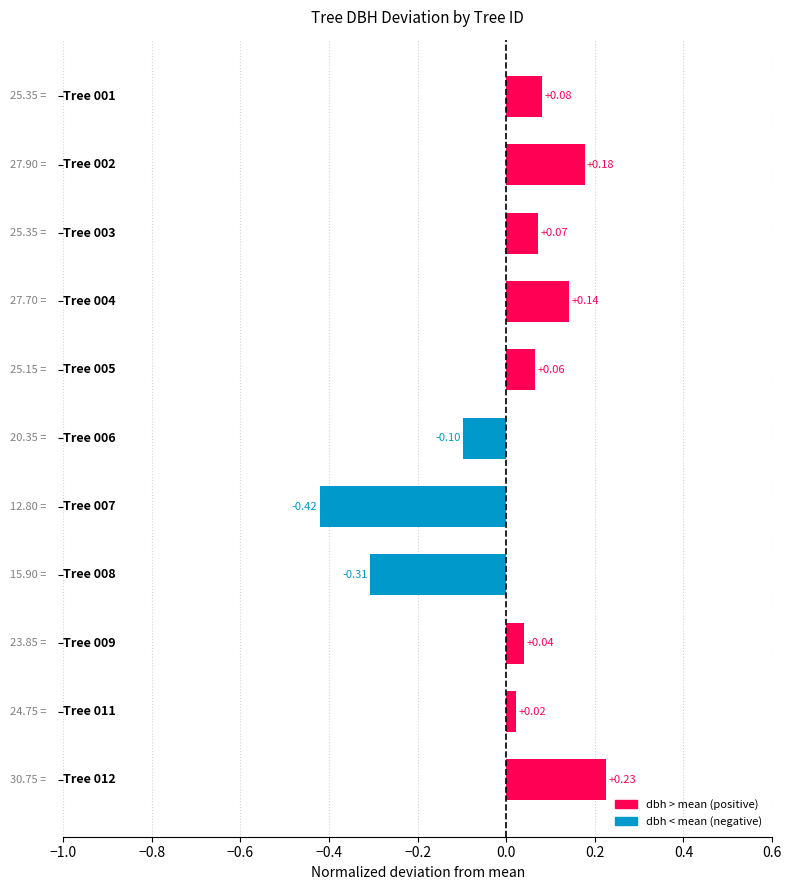

What is the difference between the second highest and minimum values?

0.6